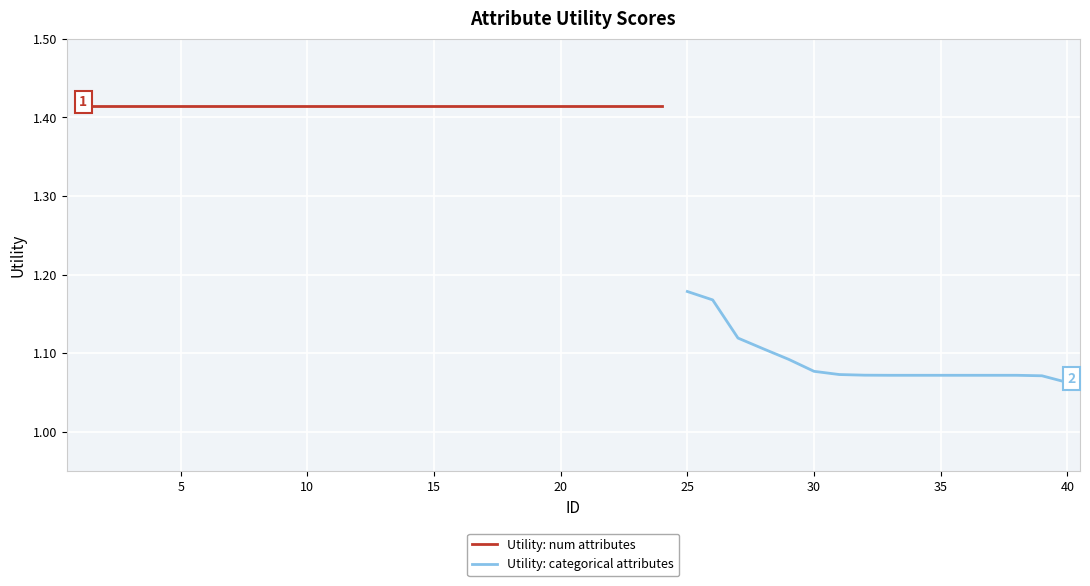

Reading left to right, extract all data points from this chart.

1.4	1.4	1.4	1.4	1.4	1.4	1.4	1.4	1.4	1.4	1.4	1.4	1.4	1.4	1.4	1.4	1.4	1.4	1.4	1.4	1.4	1.4	1.4	1.4	1.2	1.2	1.1	1.1	1.1	1.1	1.1	1.1	1.1	1.1	1.1	1.1	1.1	1.1	1.1	1.1